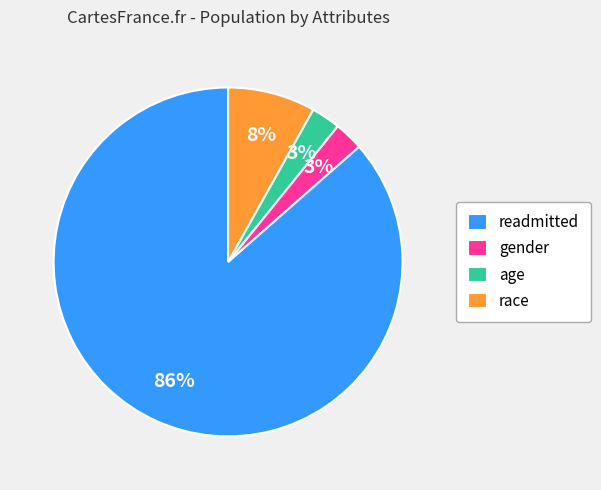

To the nearest percent, what is the average slice percentage?

25%